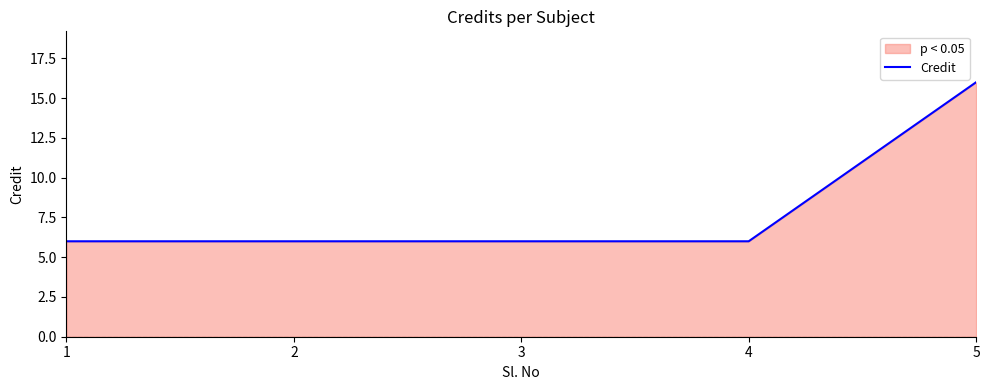

How many series are shown in this chart?

1